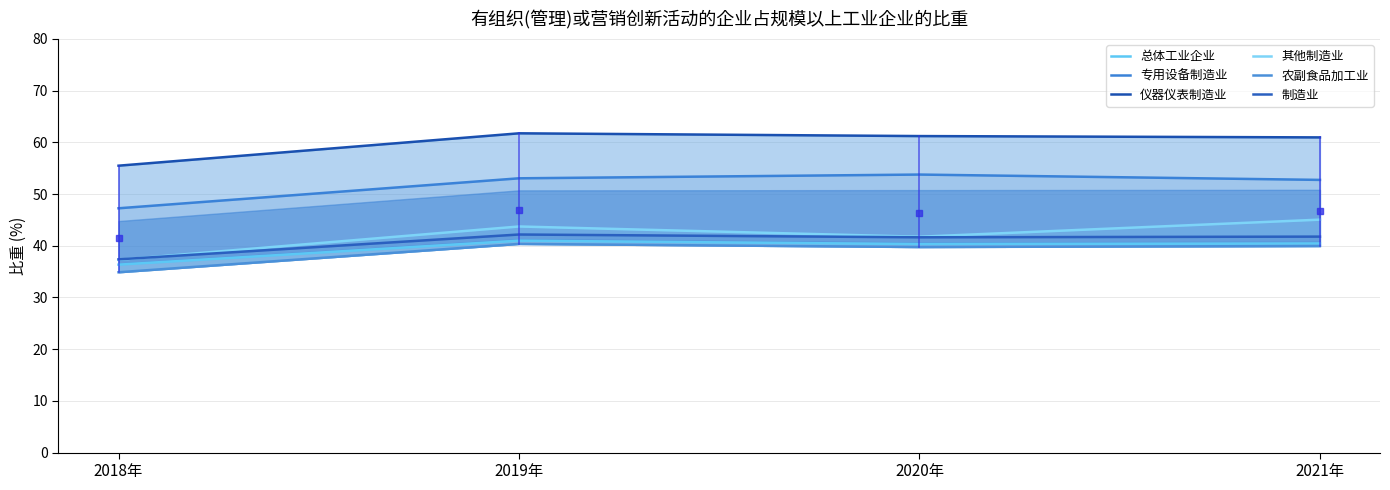

True or false: 仪器仪表制造业 and 制造业 intersect in this chart.

False